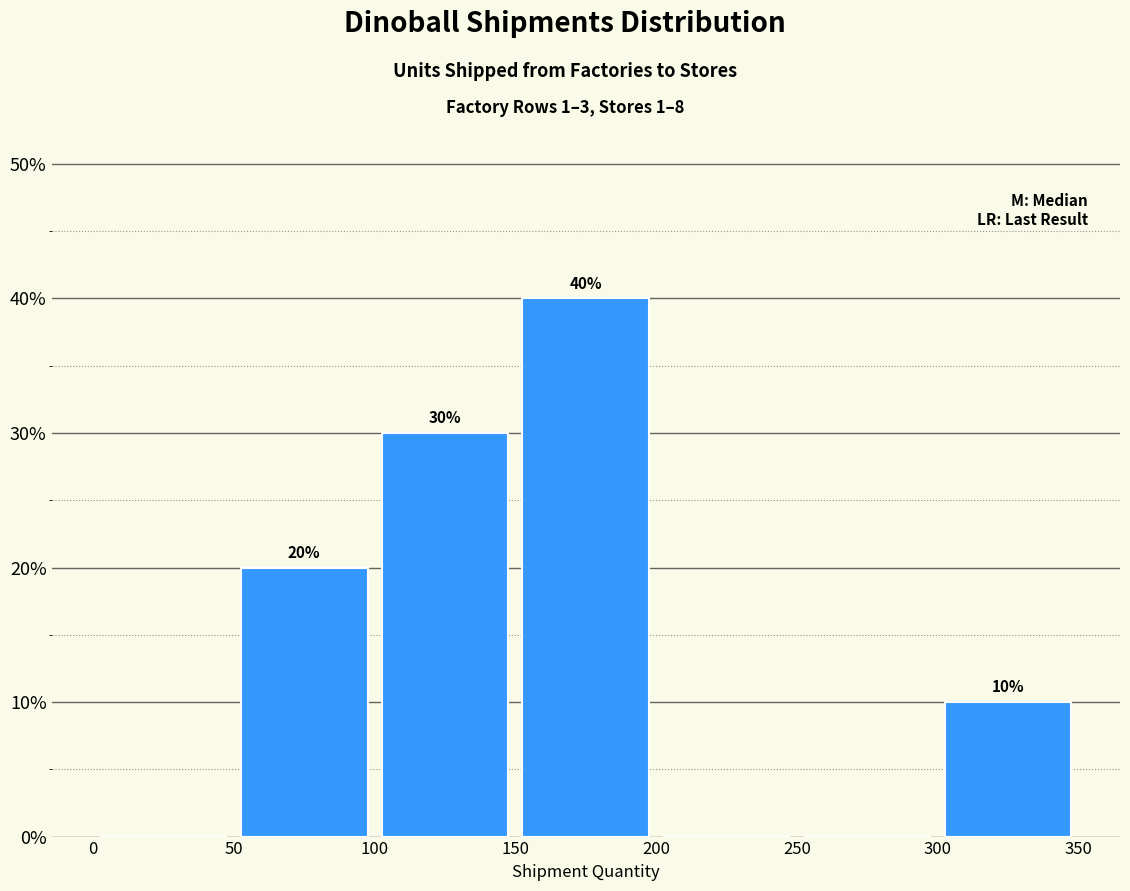

Which range on the x-axis has the tallest bar?

150 to 200